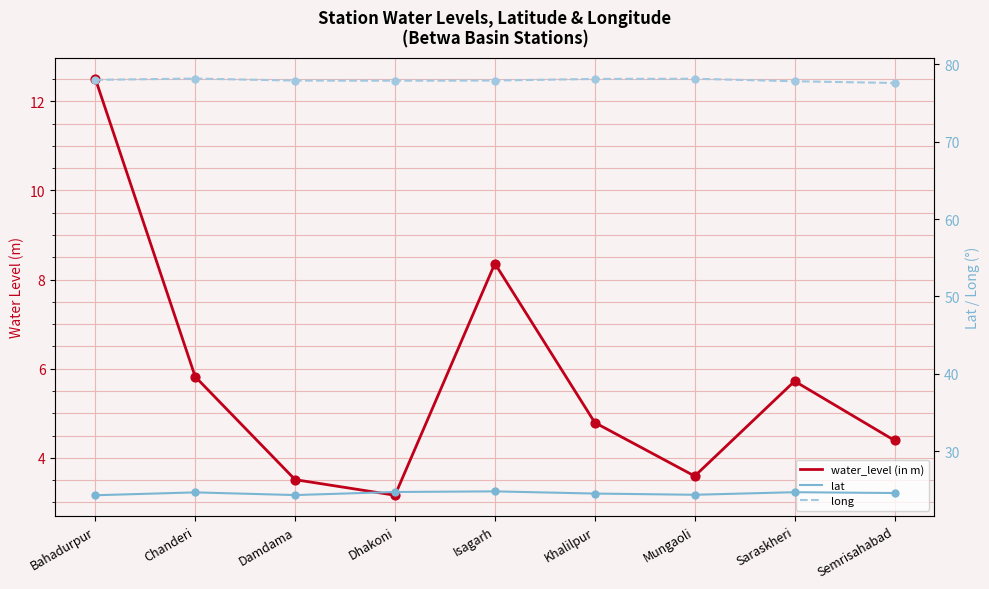

What is the total value across all series at Chanderi?

108.7